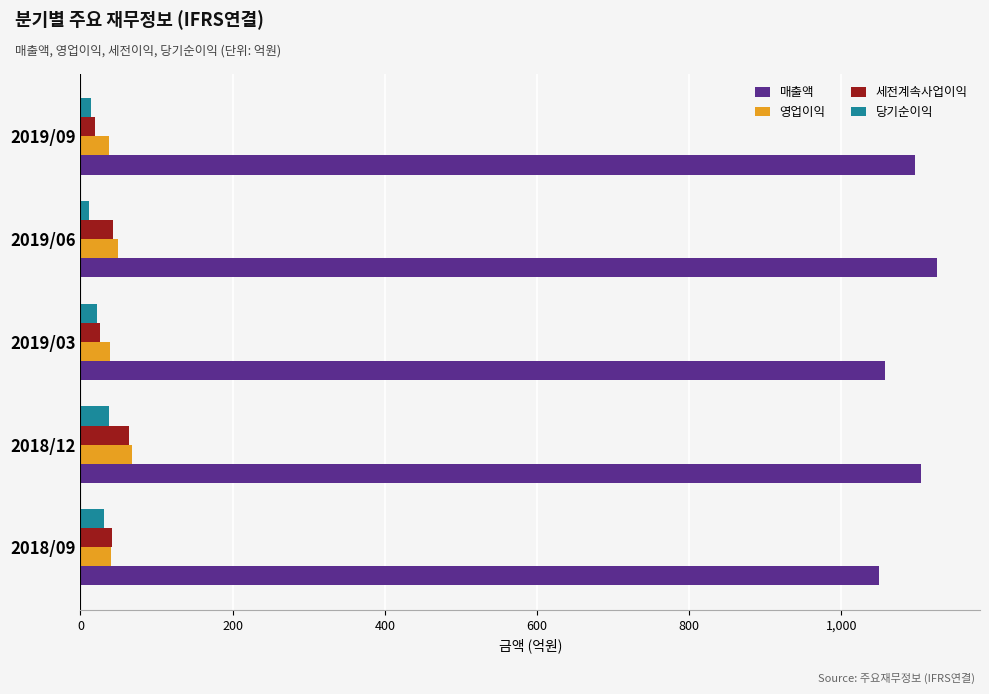

Count the number of categories in the chart.

5